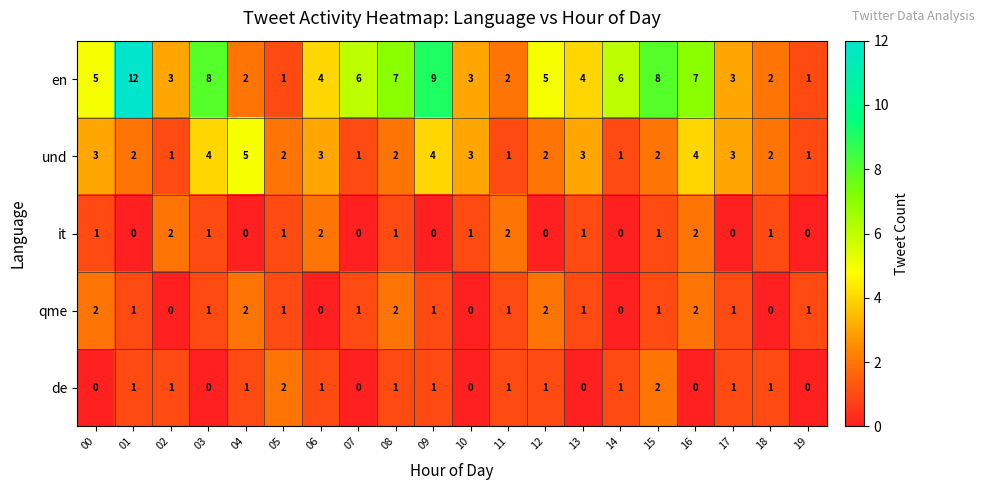

Is the value of und at 16 greater than the value of en at 12?

No